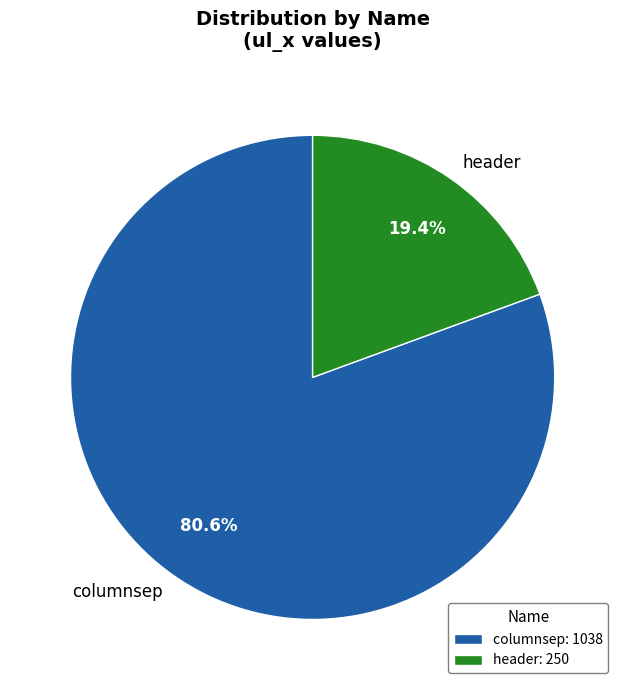

Is it true that header is 19% of the pie?

True